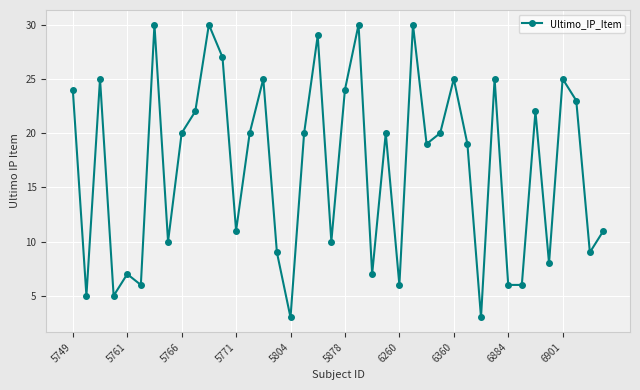

True or false: the data has more than 1 interior local peaks.

True